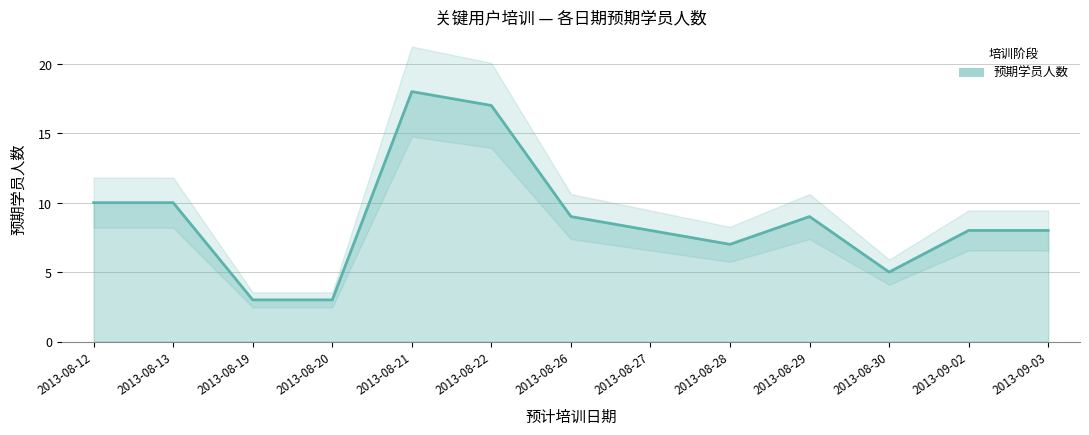

How many points are higher than both their immediate neighbors (excluding endpoints)?

2